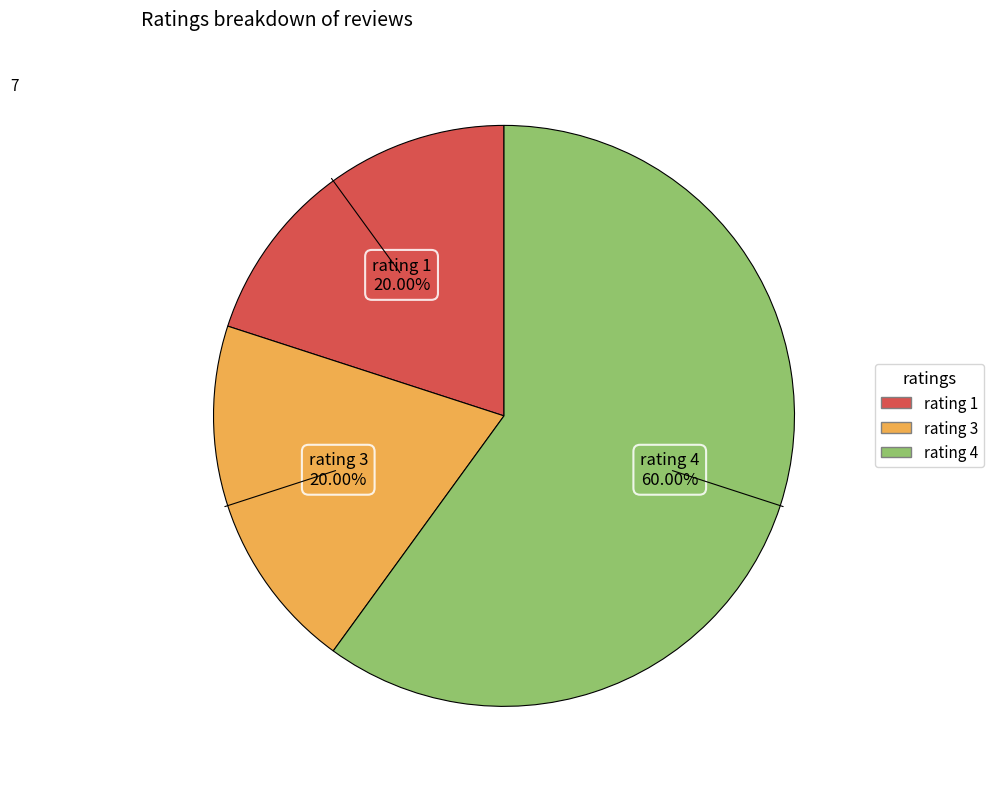

Is there any slice that represents more than half of the pie?

Yes